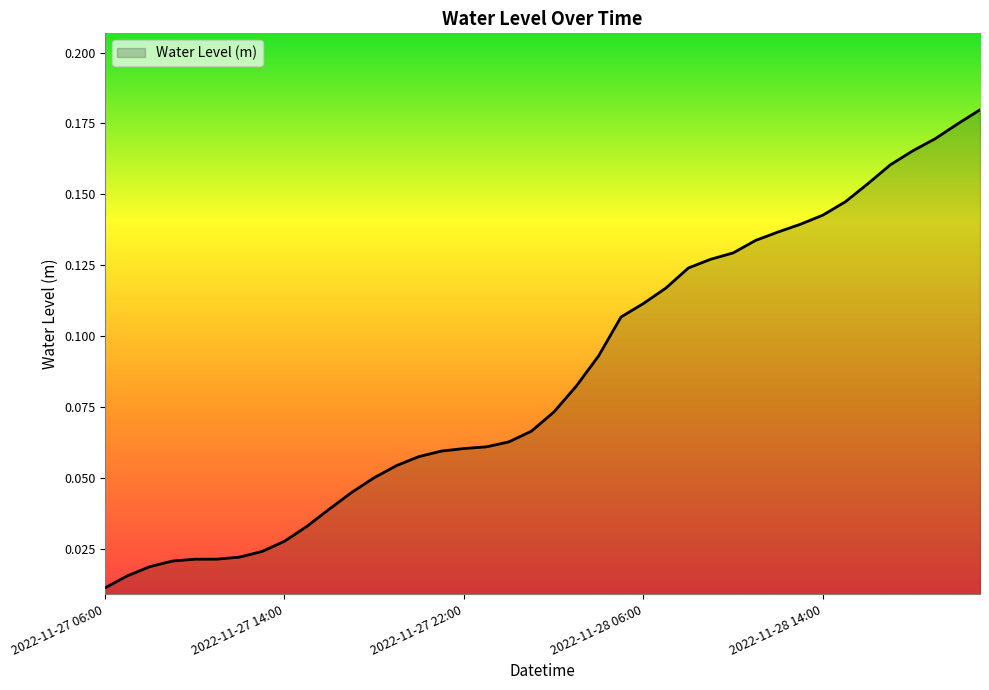

Does the chart display data point markers on the line(s)?

No